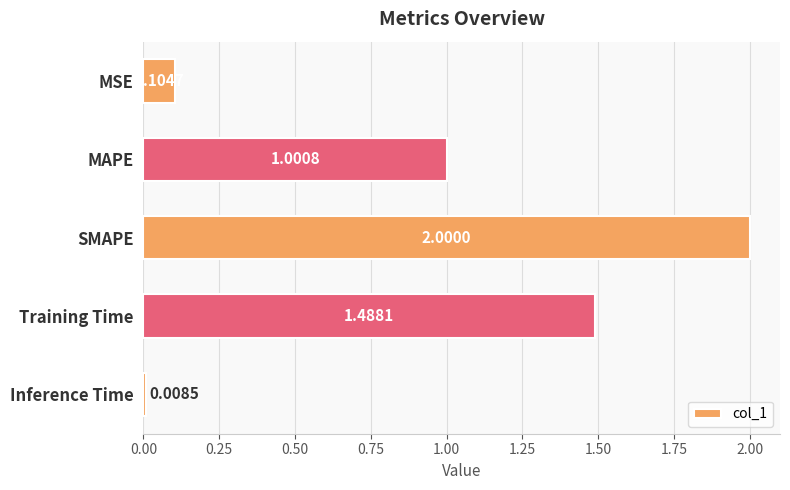

What is the label of the 1st bar from the top?

MSE